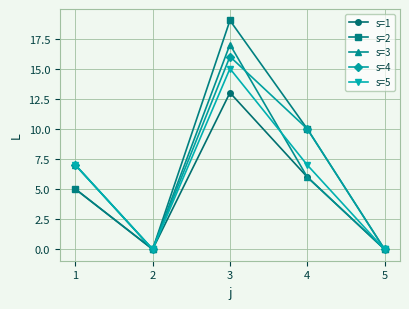

What is the maximum value for s=4?

16